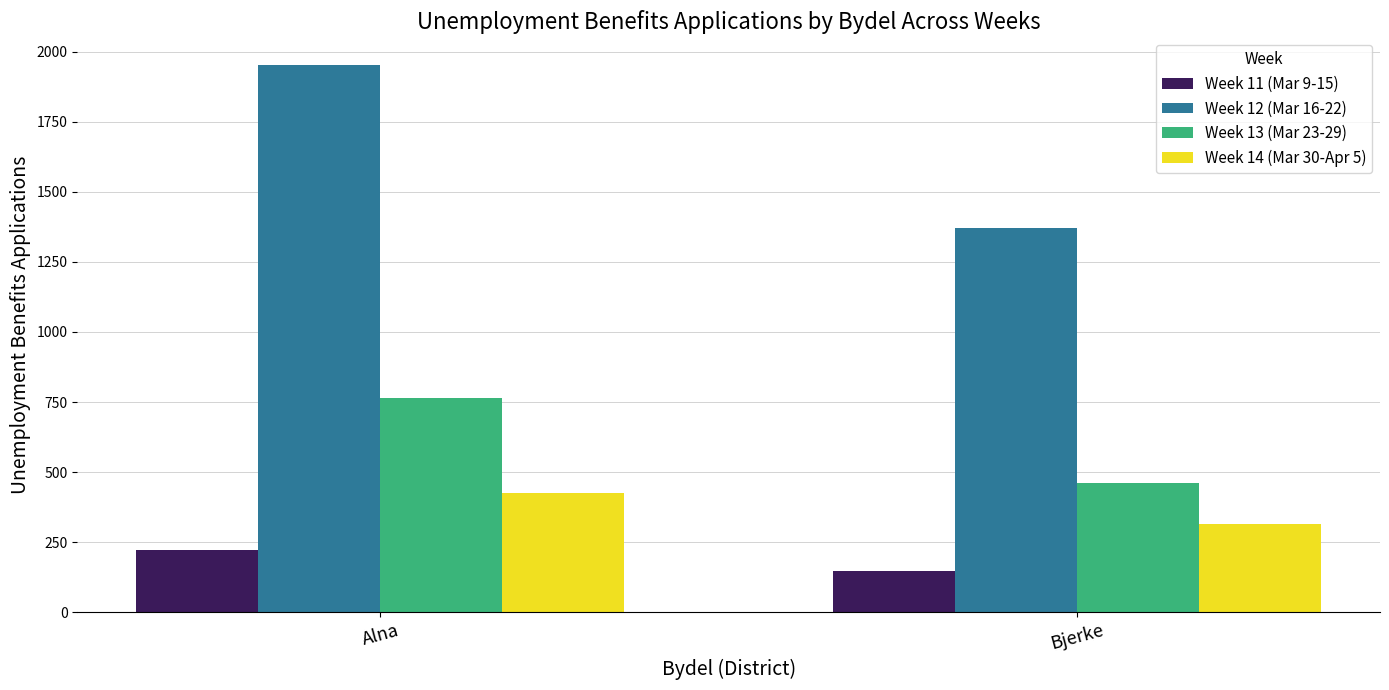

Reading left to right, list all the values displayed in this chart.

Week 11 (Mar 9-15): Alna=221	Bjerke=147
Week 12 (Mar 16-22): Alna=1954	Bjerke=1371
Week 13 (Mar 23-29): Alna=763	Bjerke=461
Week 14 (Mar 30-Apr 5): Alna=425	Bjerke=315